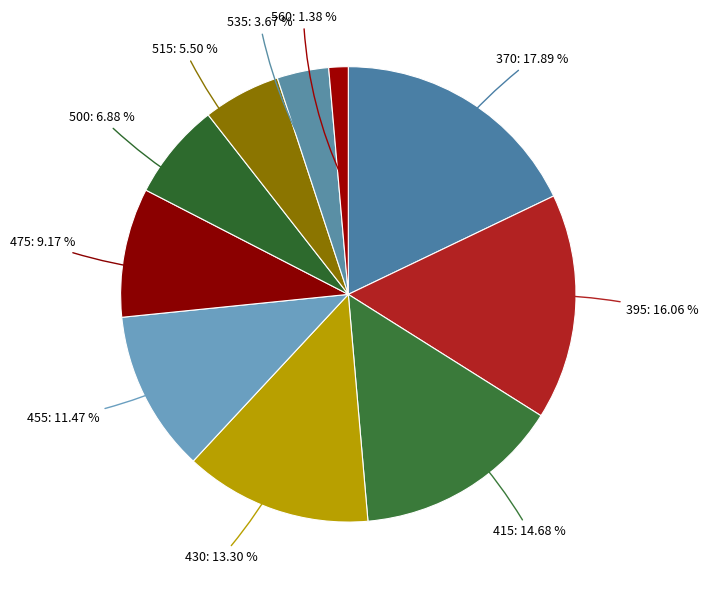

How many slices are in this pie chart?

10